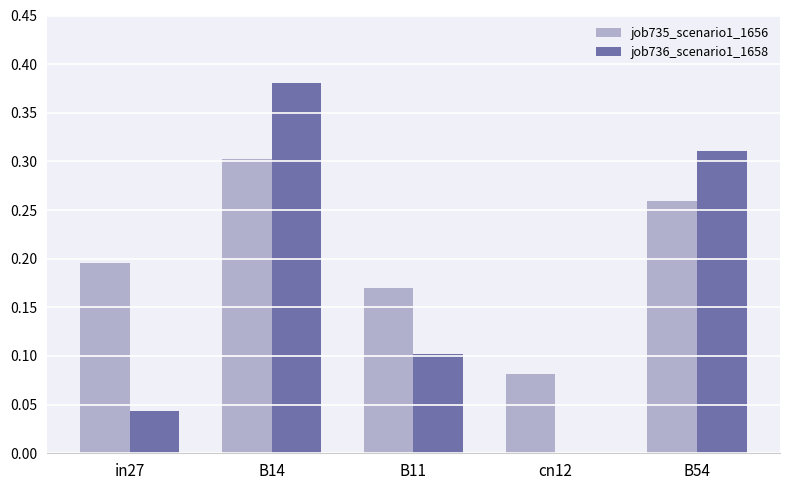

The job735_scenario1_1656 series shows 0.3 at B54. True or false?

True